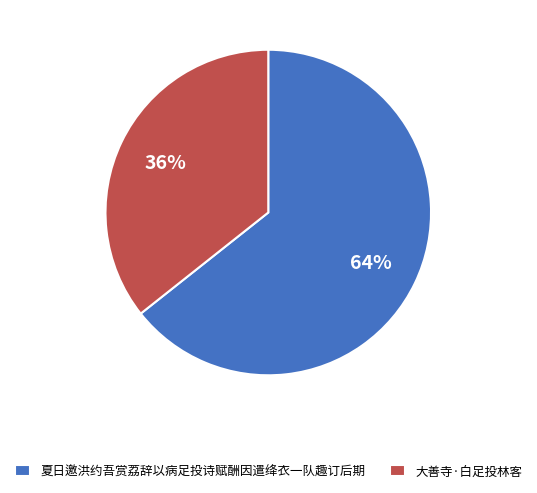

True or false: 夏日邀洪约吾赏荔辞以病足投诗赋酬因遣绛衣一队趣订后期 accounts for 74% of the total.

False